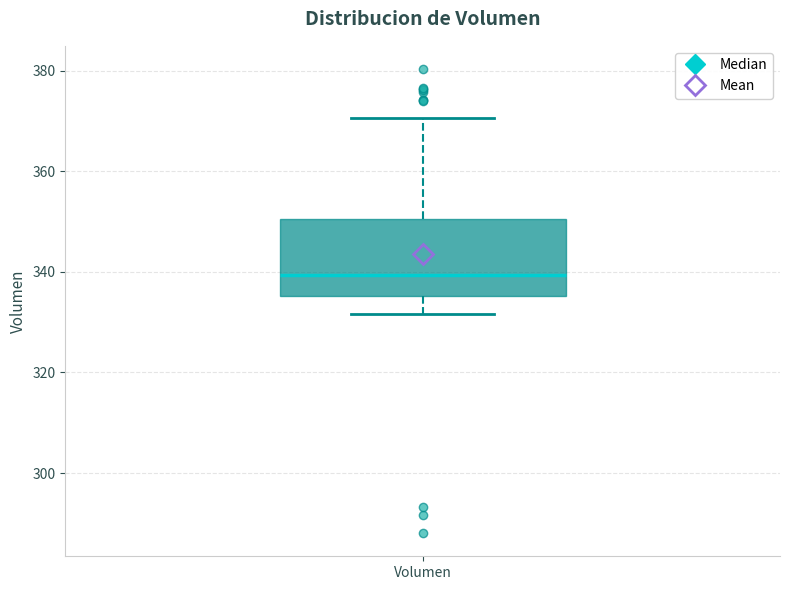

Where is the lower edge of the box for Volumen on the y-axis? The values are not printed on the chart, so give them approximately, as read against the axis.

336